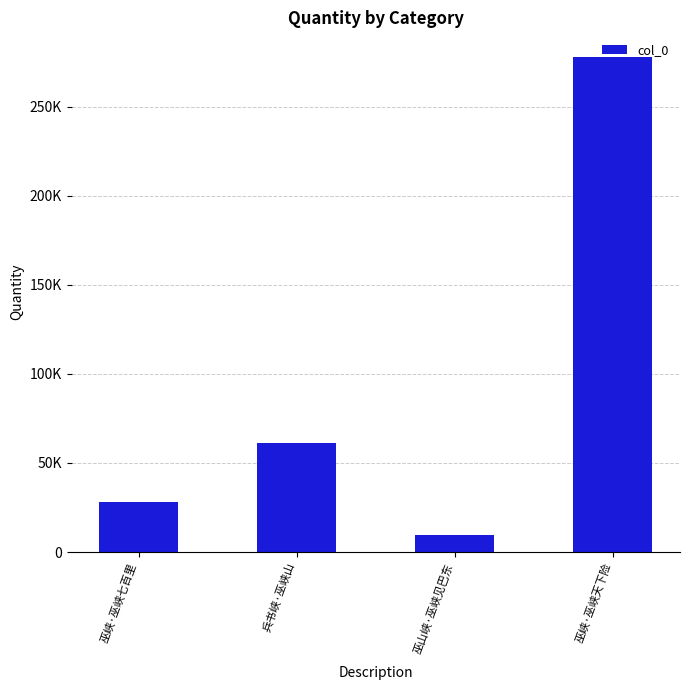

At which category does the chart reach its peak across all series?

巫峡·巫峡天下险